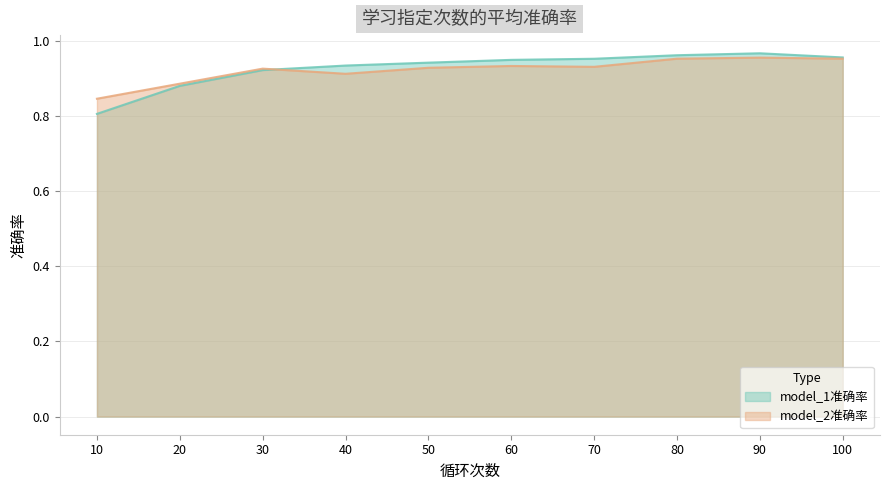

What is the total value across all series at 10?

1.7